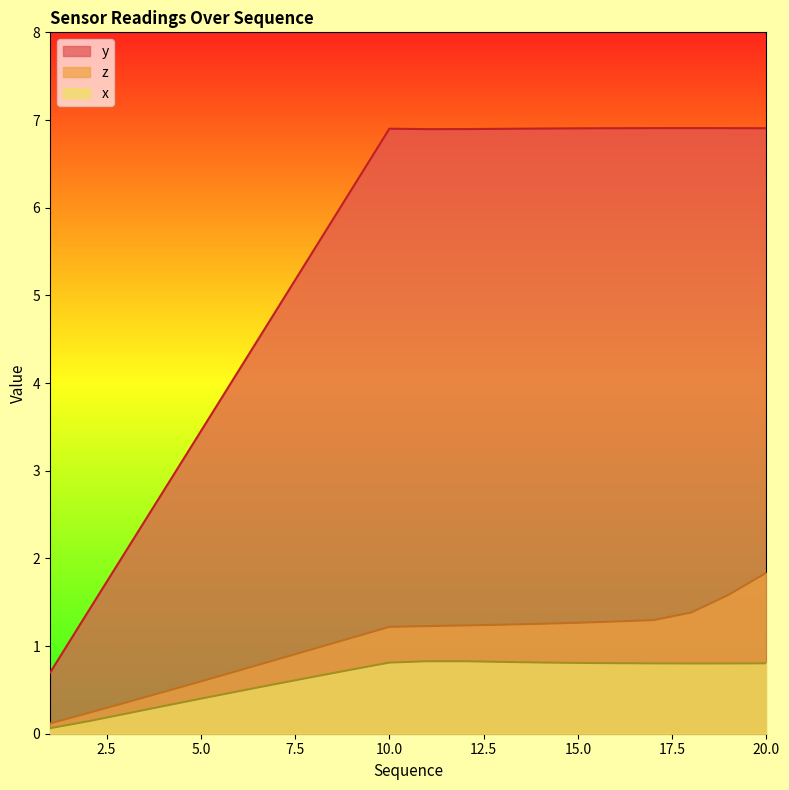

Which label corresponds to the smallest value in the chart?

1